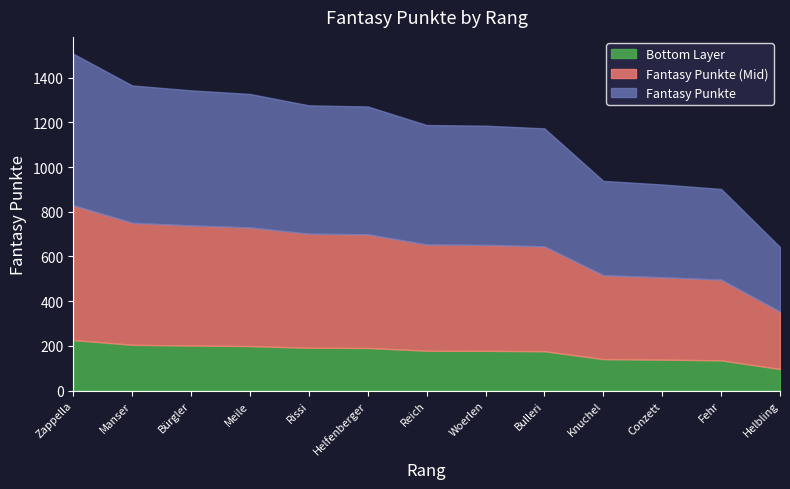

Does the chart have visible grid lines?

No